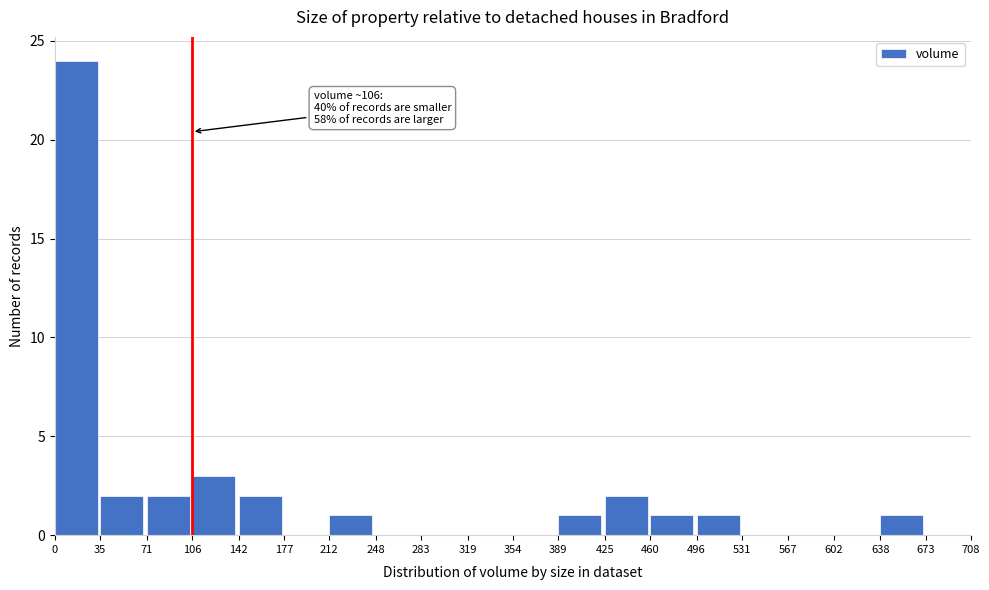

Which range on the x-axis has the tallest bar?

0 to 35